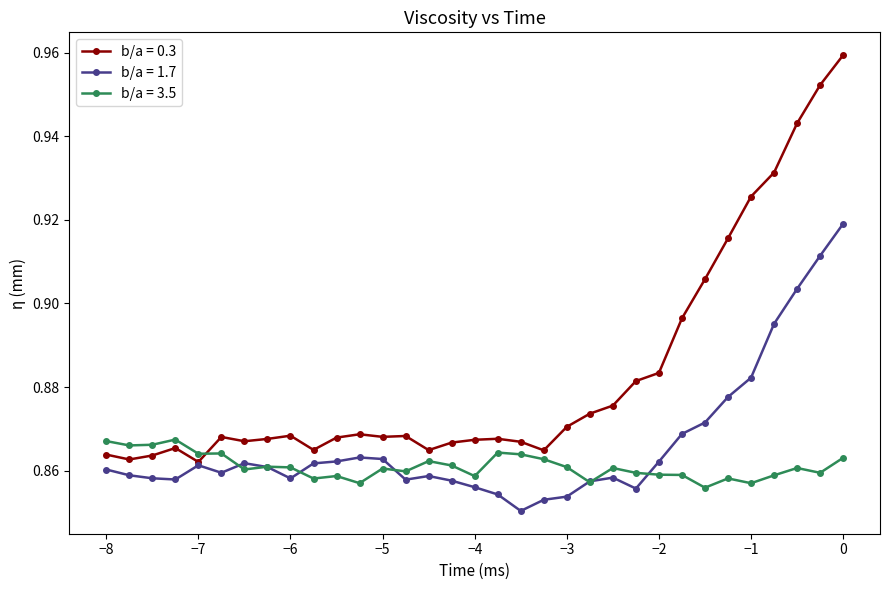

List the series in order of their peak value, highest first.

b/a = 0.3, b/a = 1.7, b/a = 3.5